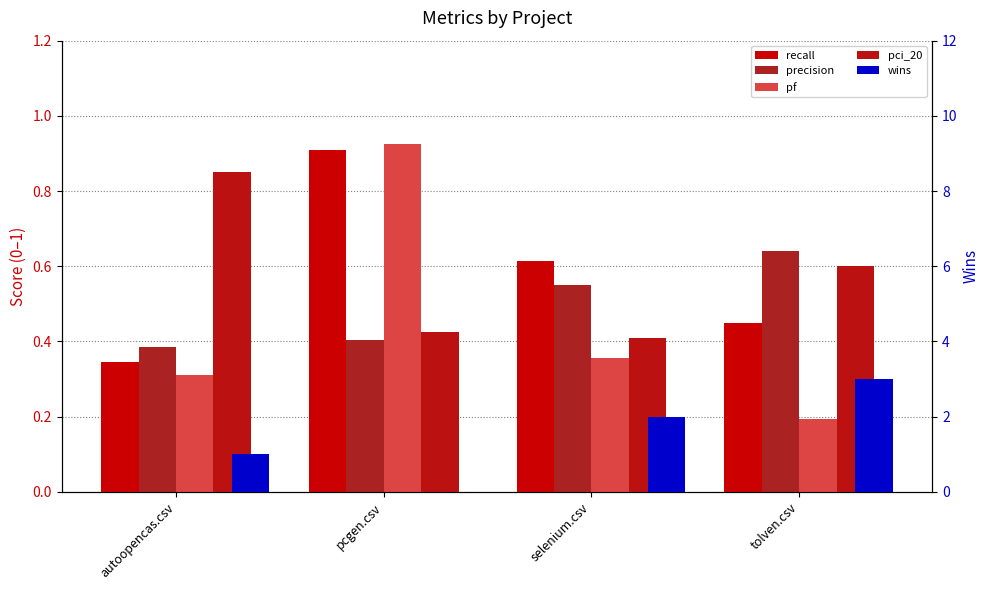

What is the difference between the maximum and minimum values in the precision series?

0.3